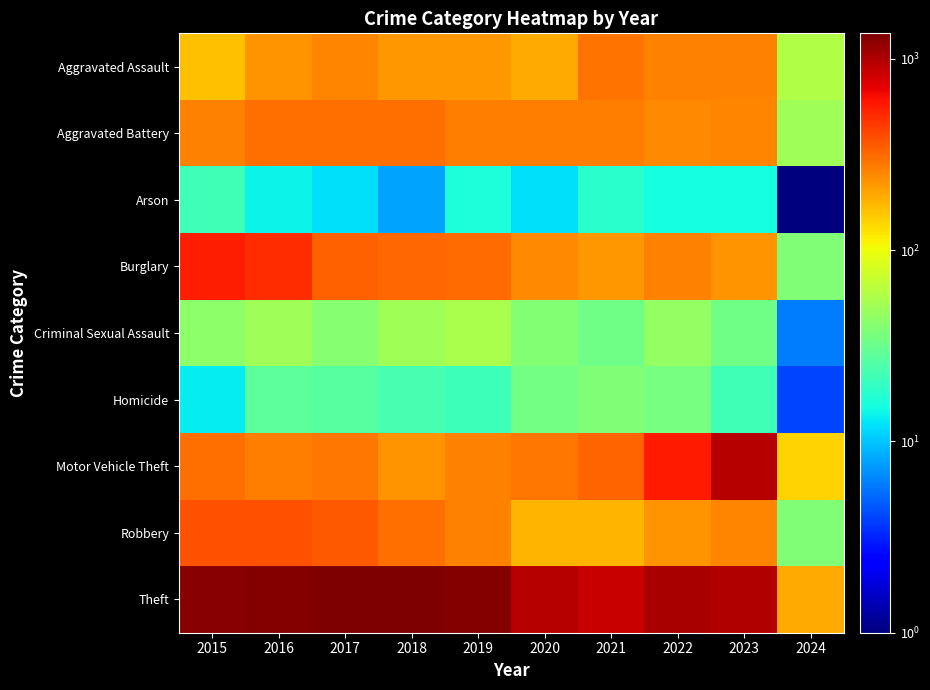

Reading right to left, extract all data points from this chart.

Aggravated Assault: 2024=59.0	2023=258.0	2022=264.0	2021=295.0	2020=192.0	2019=220.0	2018=220.0	2017=251.0	2016=225.0	2015=164.0
Aggravated Battery: 2024=51.0	2023=253.0	2022=249.0	2021=270.0	2020=268.0	2019=267.0	2018=302.0	2017=303.0	2016=298.0	2015=259.0
Arson: 2024=0.5	2023=15.0	2022=15.0	2021=18.0	2020=12.0	2019=16.0	2018=8.0	2017=12.0	2016=14.0	2015=22.0
Burglary: 2024=39.0	2023=226.0	2022=263.0	2021=220.0	2020=250.0	2019=308.0	2018=319.0	2017=339.0	2016=505.0	2015=552.0
Criminal Sexual Assault: 2024=6.0	2023=33.0	2022=46.0	2021=33.0	2020=40.0	2019=55.0	2018=51.0	2017=41.0	2016=51.0	2015=43.0
Homicide: 2024=4.0	2023=22.0	2022=35.0	2021=38.0	2020=34.0	2019=21.0	2018=23.0	2017=27.0	2016=28.0	2015=13.0
Motor Vehicle Theft: 2024=140.0	2023=944.0	2022=569.0	2021=332.0	2020=287.0	2019=262.0	2018=225.0	2017=285.0	2016=272.0	2015=299.0
Robbery: 2024=38.0	2023=257.0	2022=227.0	2021=175.0	2020=174.0	2019=263.0	2018=302.0	2017=356.0	2016=381.0	2015=372.0
Theft: 2024=190.0	2023=982.0	2022=1033.0	2021=856.0	2020=954.0	2019=1288.0	2018=1337.0	2017=1359.0	2016=1297.0	2015=1263.0